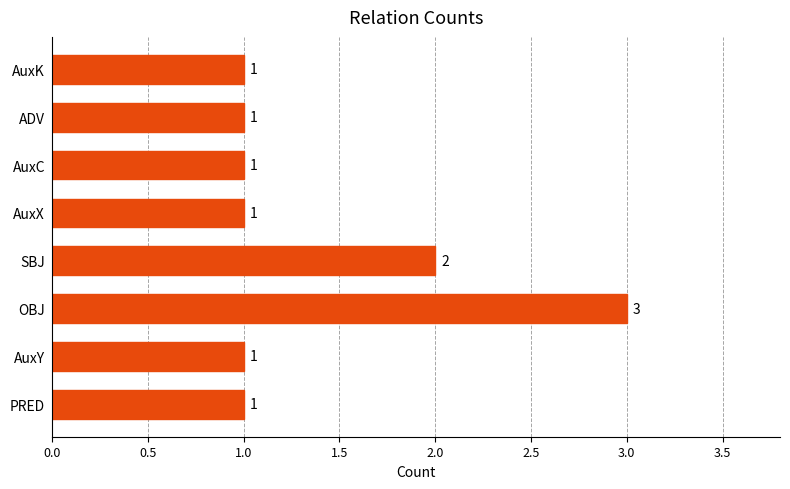

Reading bottom to top, transcribe all the data shown in this chart.

PRED=1	AuxY=1	OBJ=3	SBJ=2	AuxX=1	AuxC=1	ADV=1	AuxK=1